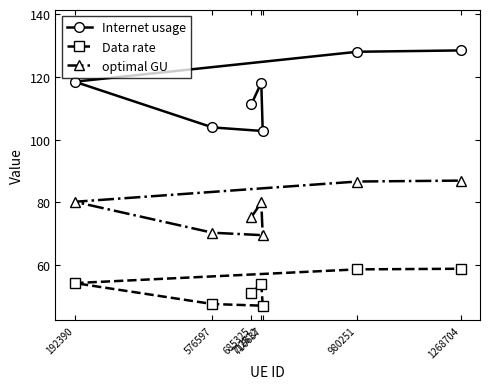

Which series has the largest total across all categories?

Internet usage